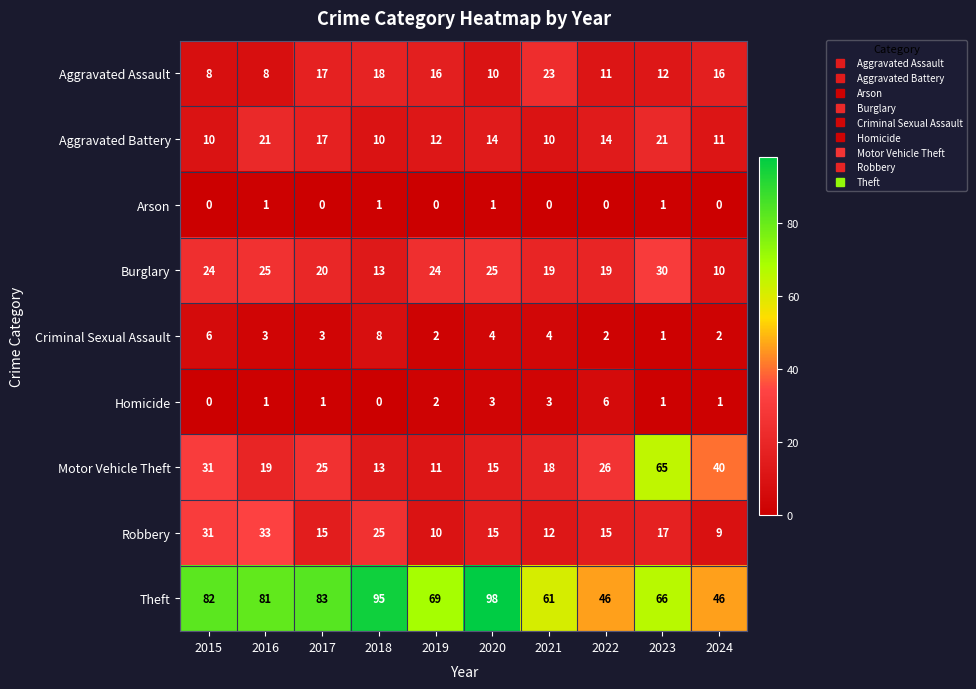

The Homicide series shows 0 at 2017. True or false?

False